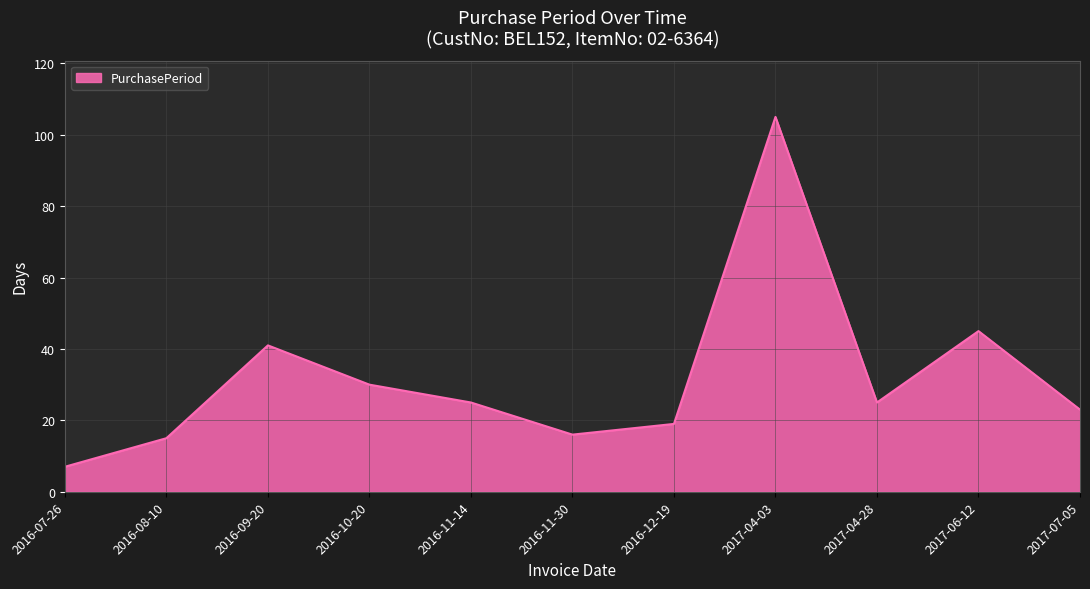

What is the greatest value displayed?

105